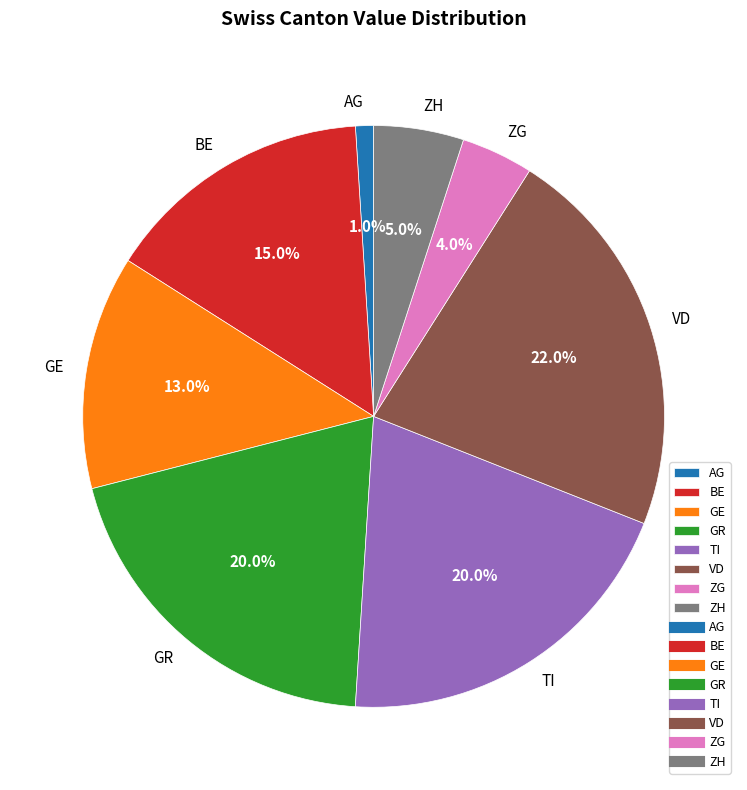

Combined, what portion of the pie is ZG and ZH?

9.0%